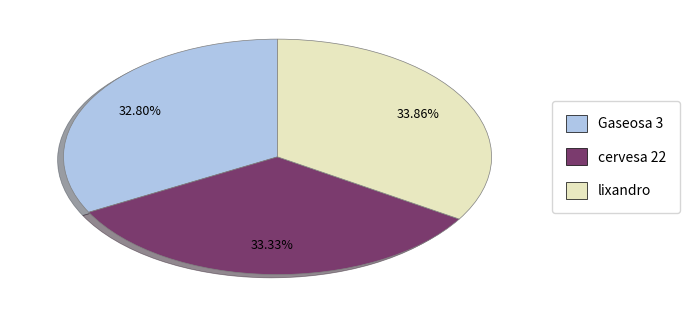

The cervesa 22 slice represents 21% of the pie. True or false?

False